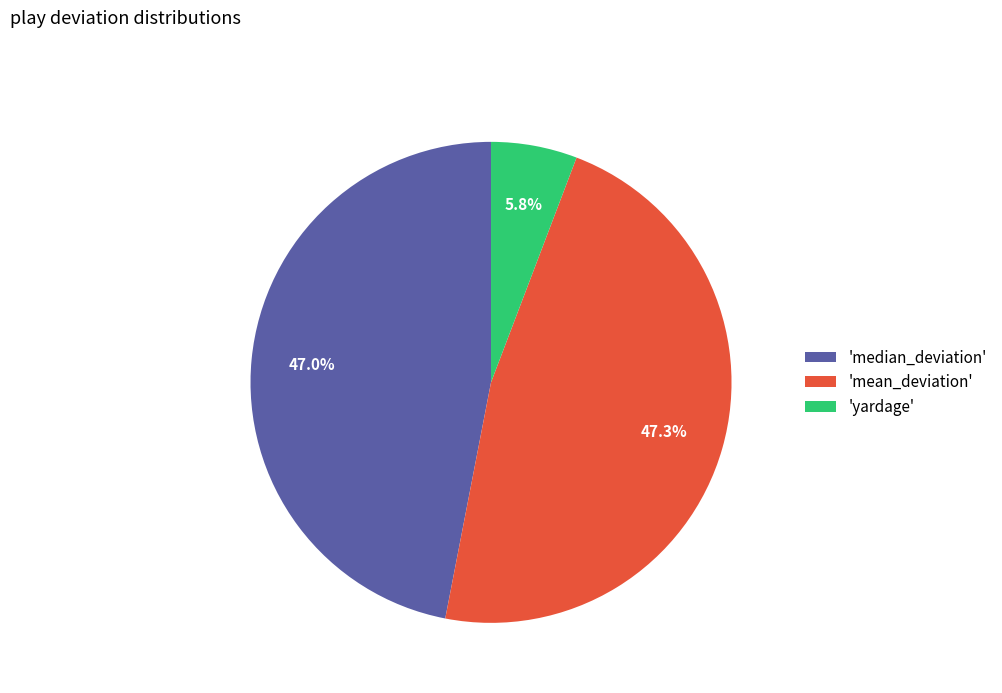

To the nearest percent, what is the average slice percentage?

33%